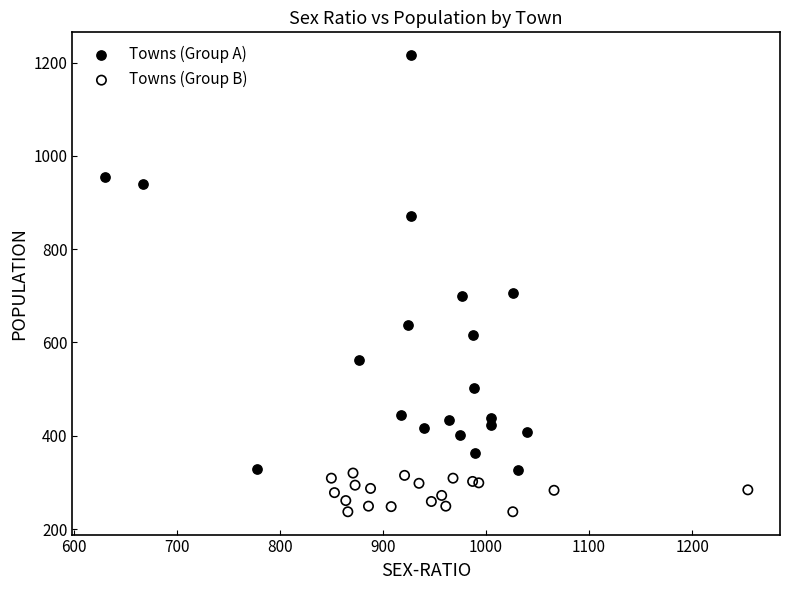

Which series has the largest Y range (max minus min)?

Towns (Group A)